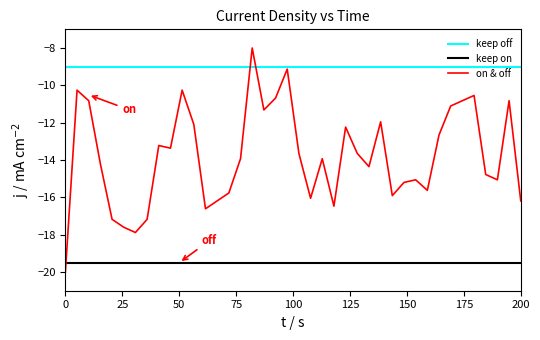

Which series has the largest total across all categories?

keep off